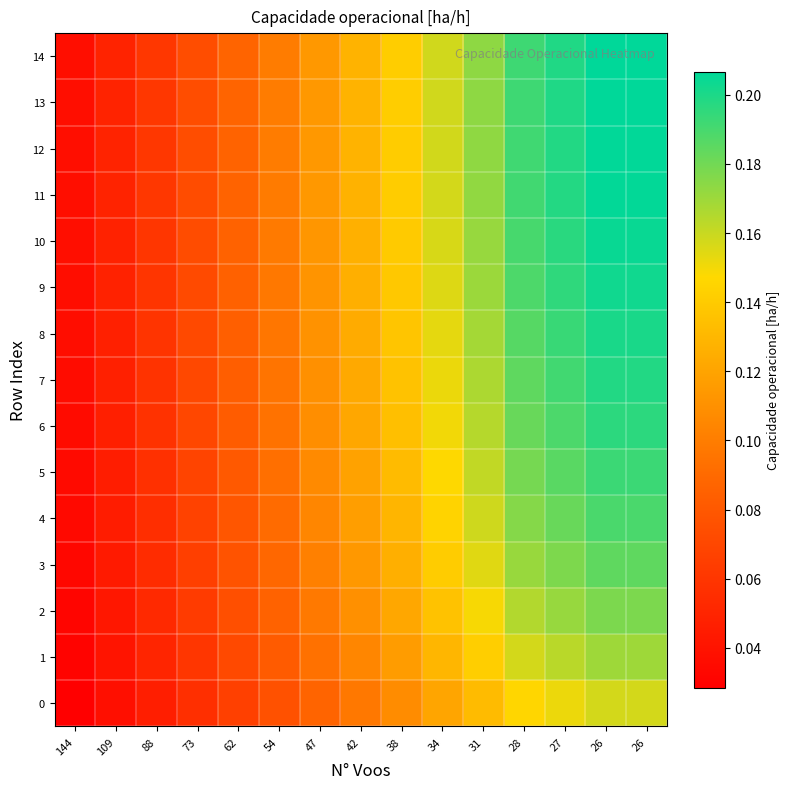

What is the total value across all series at 54?

1.4